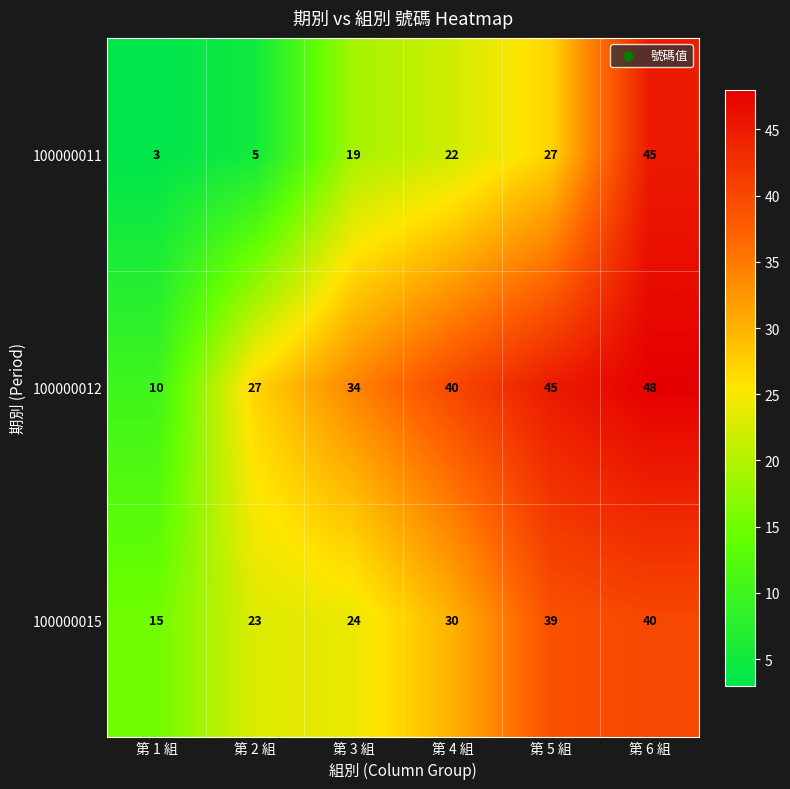

What is the total value across all series at 第 2 組?

55